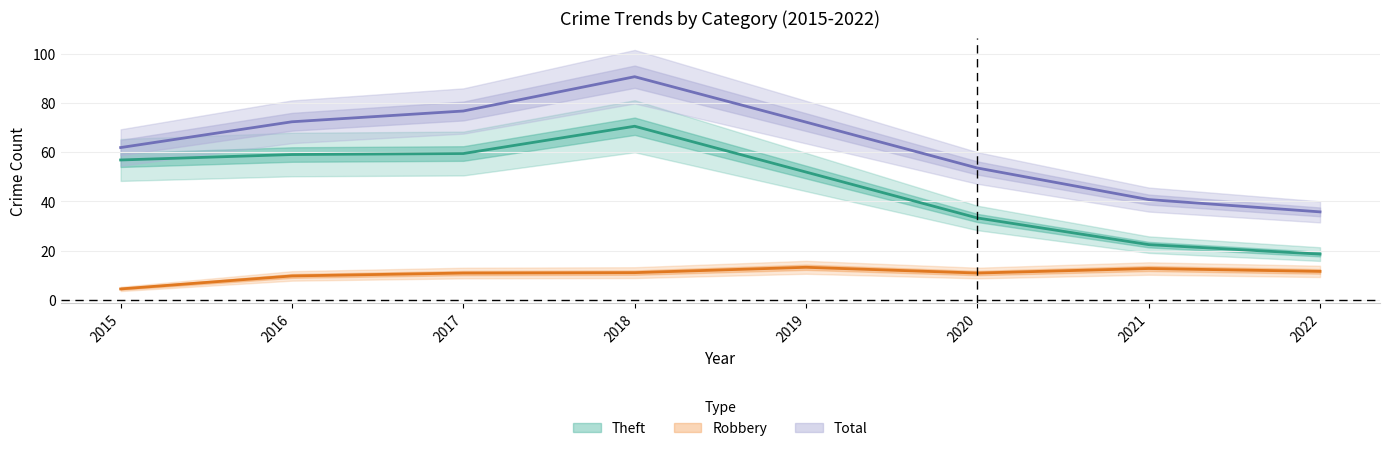

What is the approximate value of Total at 2019, to the nearest 5?

70